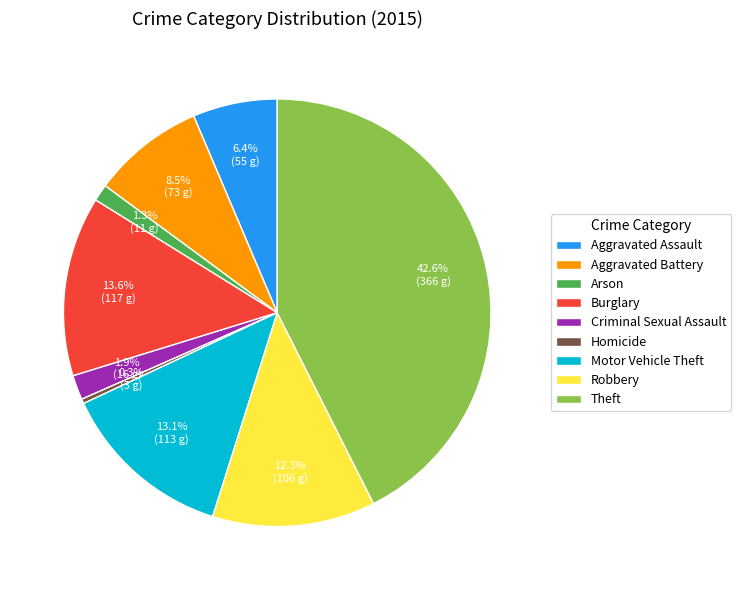

What percentage is the Theft slice, to the nearest percent?

43%